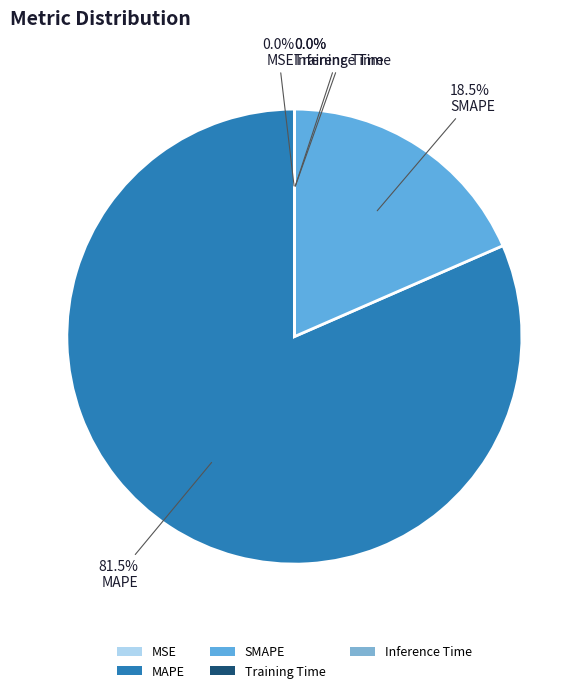

The MSE slice represents 0% of the pie. True or false?

True